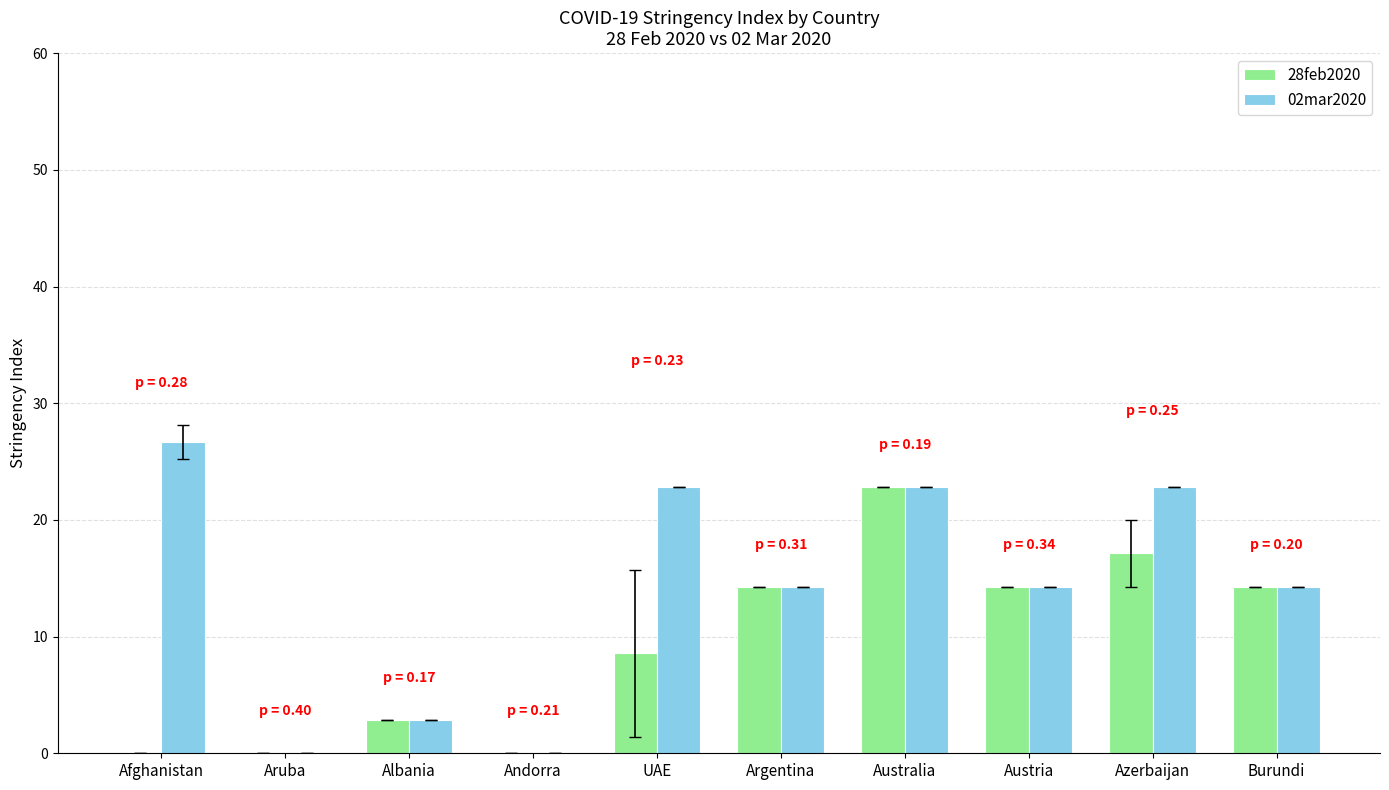

What is the total value across all series at Australia?

45.7